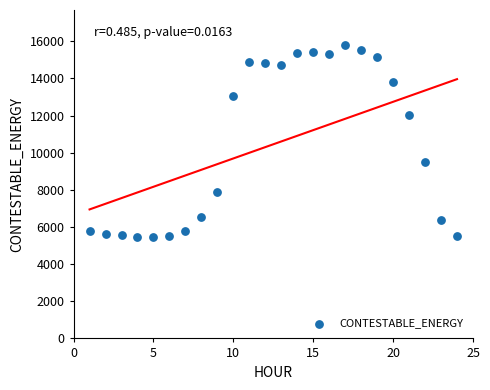

What is the range of X values (max minus min)?

23.0